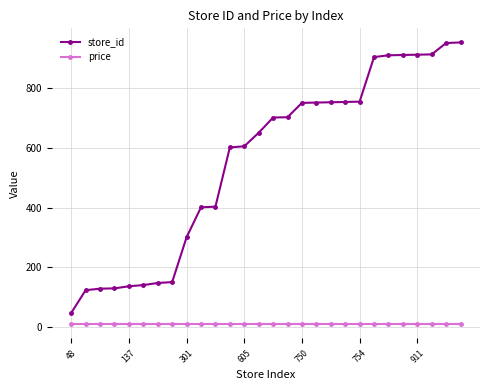

True or false: store_id and price cross at least once.

False